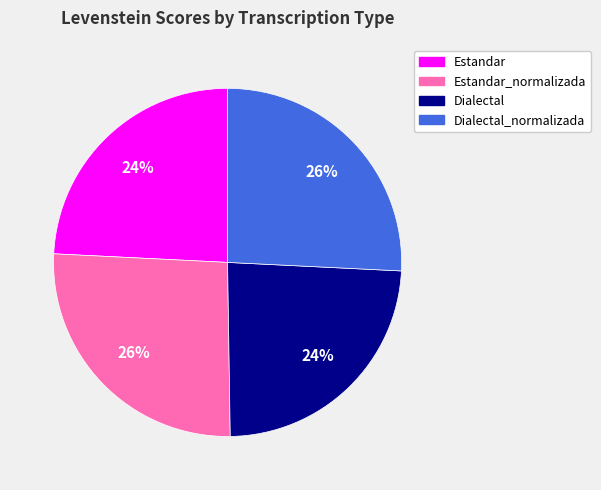

Does any single category account for the majority?

No